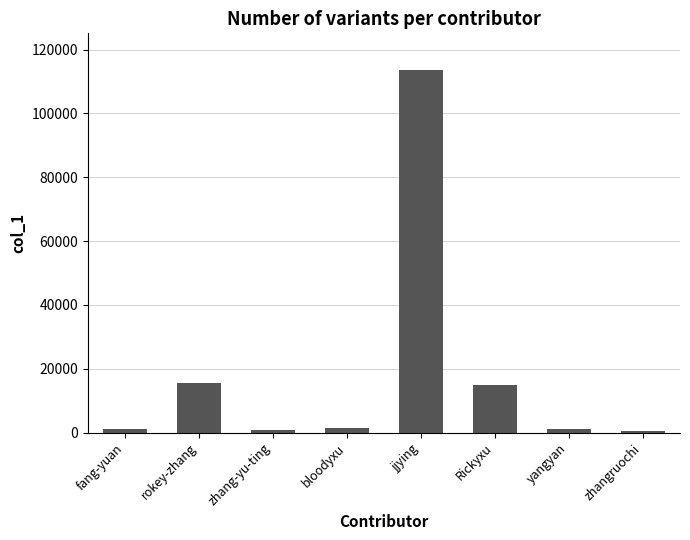

What is the change in value from bloodyxu to zhangruochi?

-927